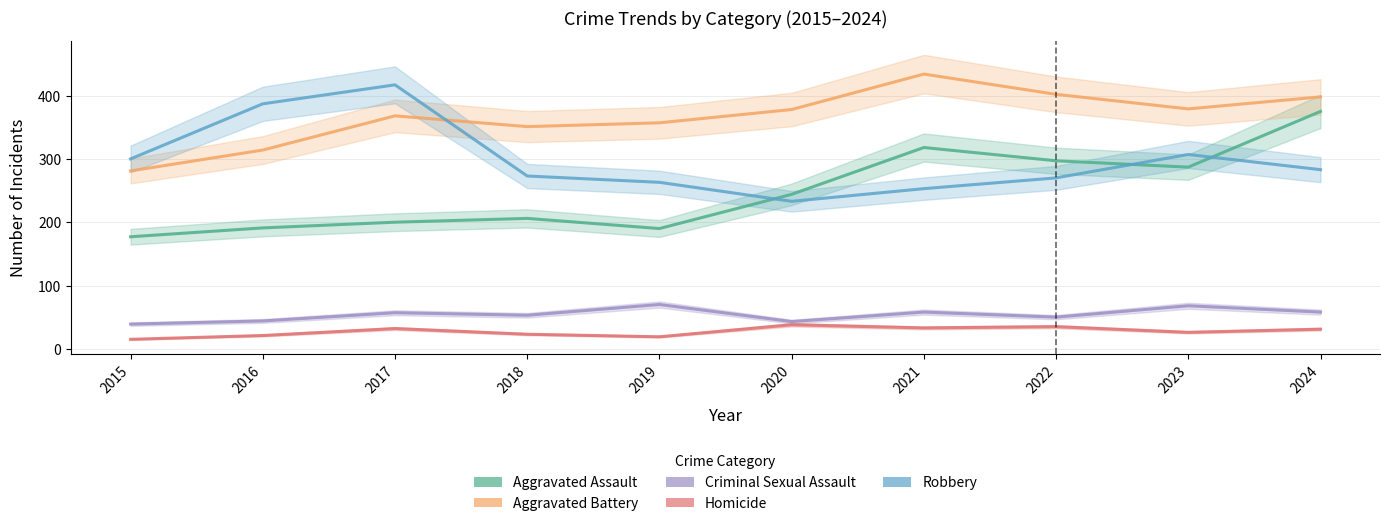

The Aggravated Assault series shows 338 at 2018. True or false?

False